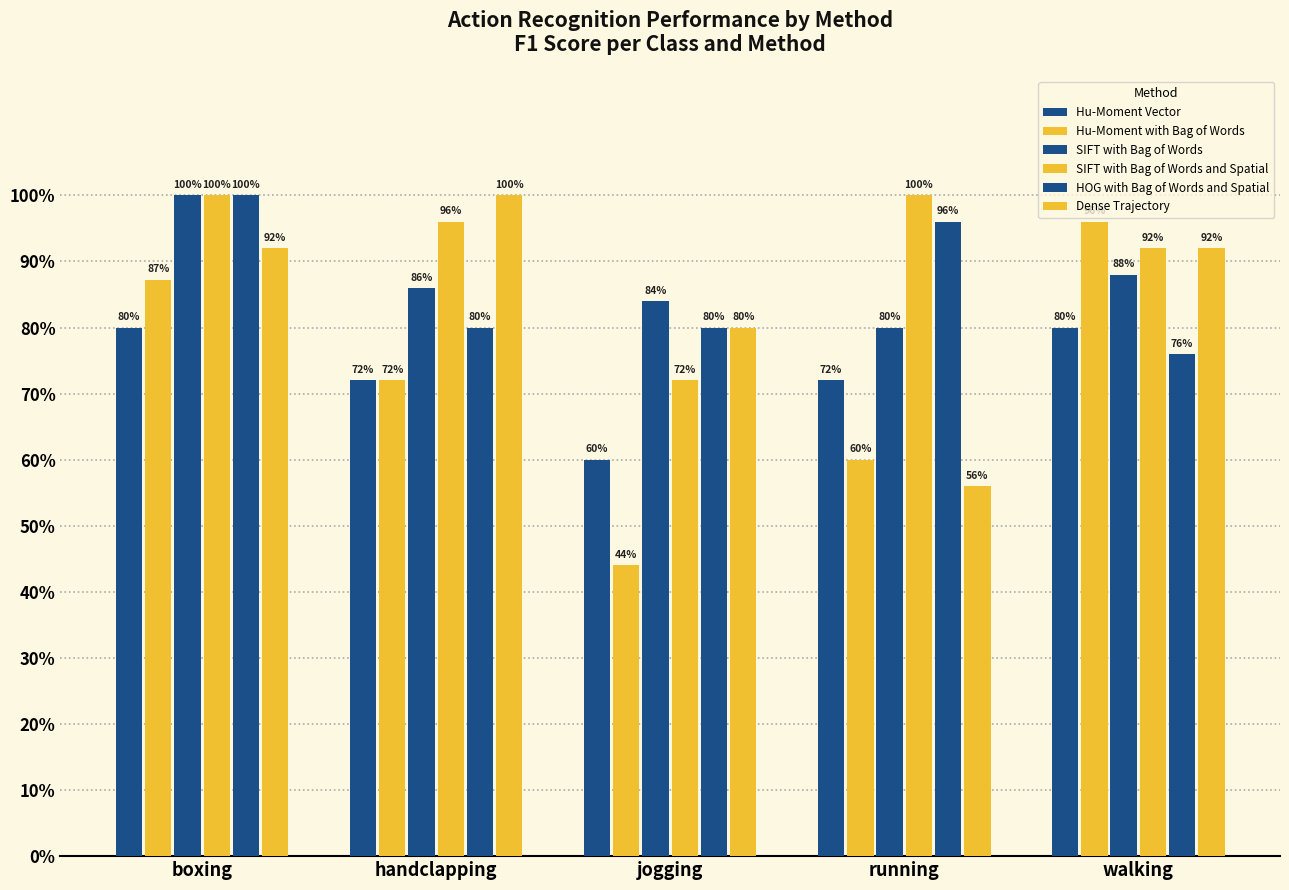

What is the label of the 5th bar from the left?

walking